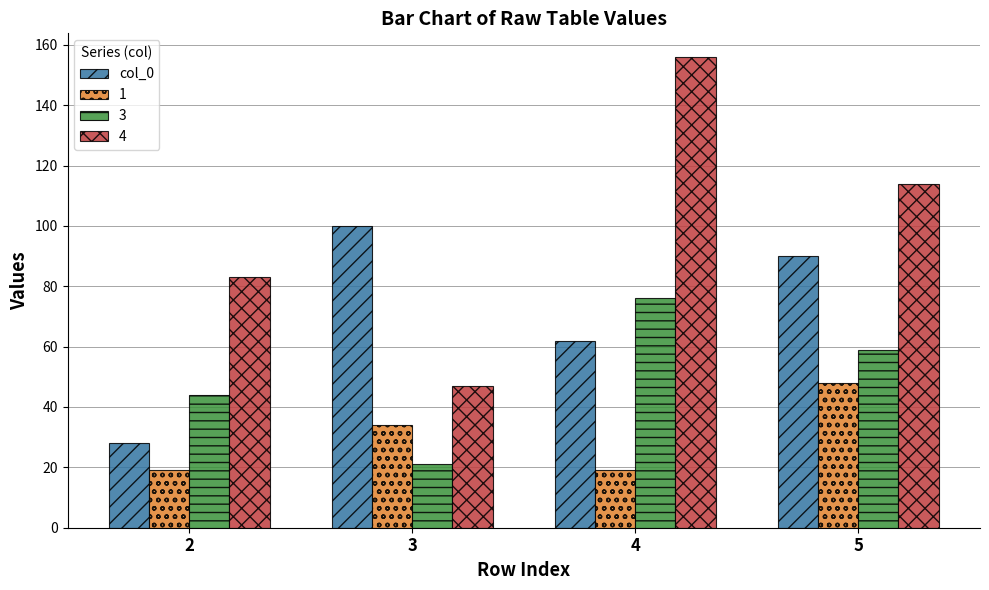

Does the chart contain any negative values?

No